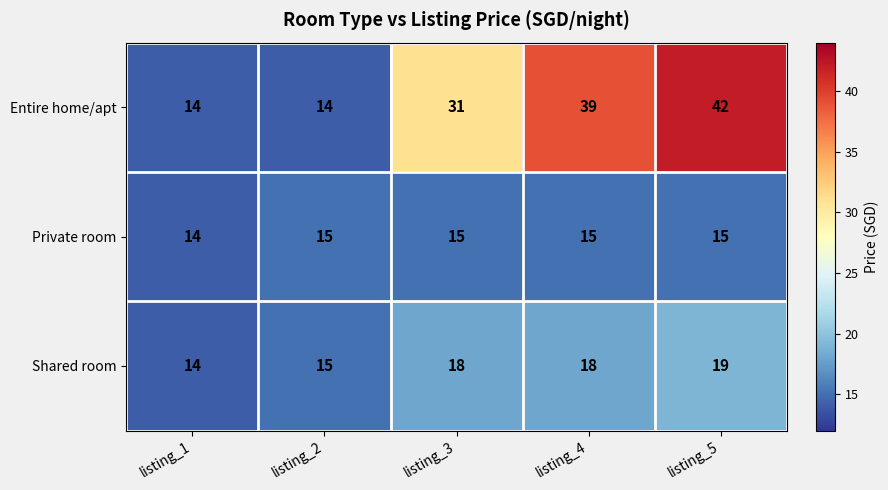

At listing_3, list the series in order from smallest to largest.

Private room, Shared room, Entire home/apt